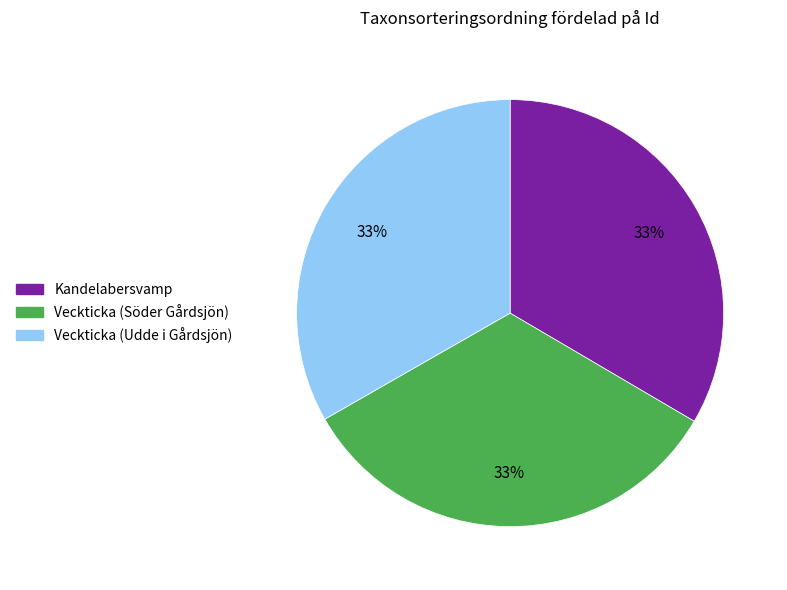

Does any single category account for the majority?

No